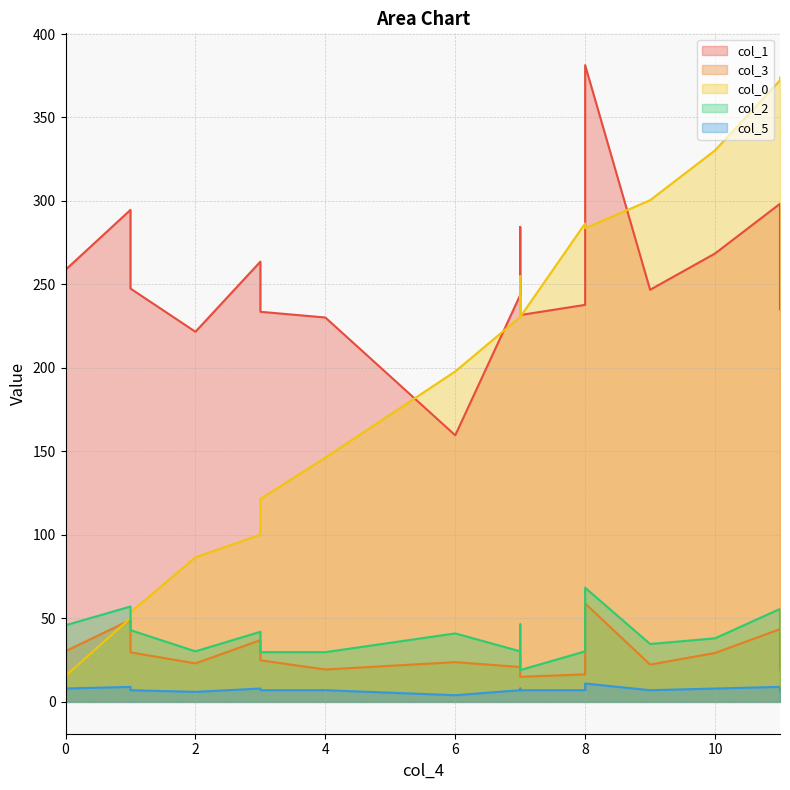

Is it true that col_2 equals 57.1 at 14?

False